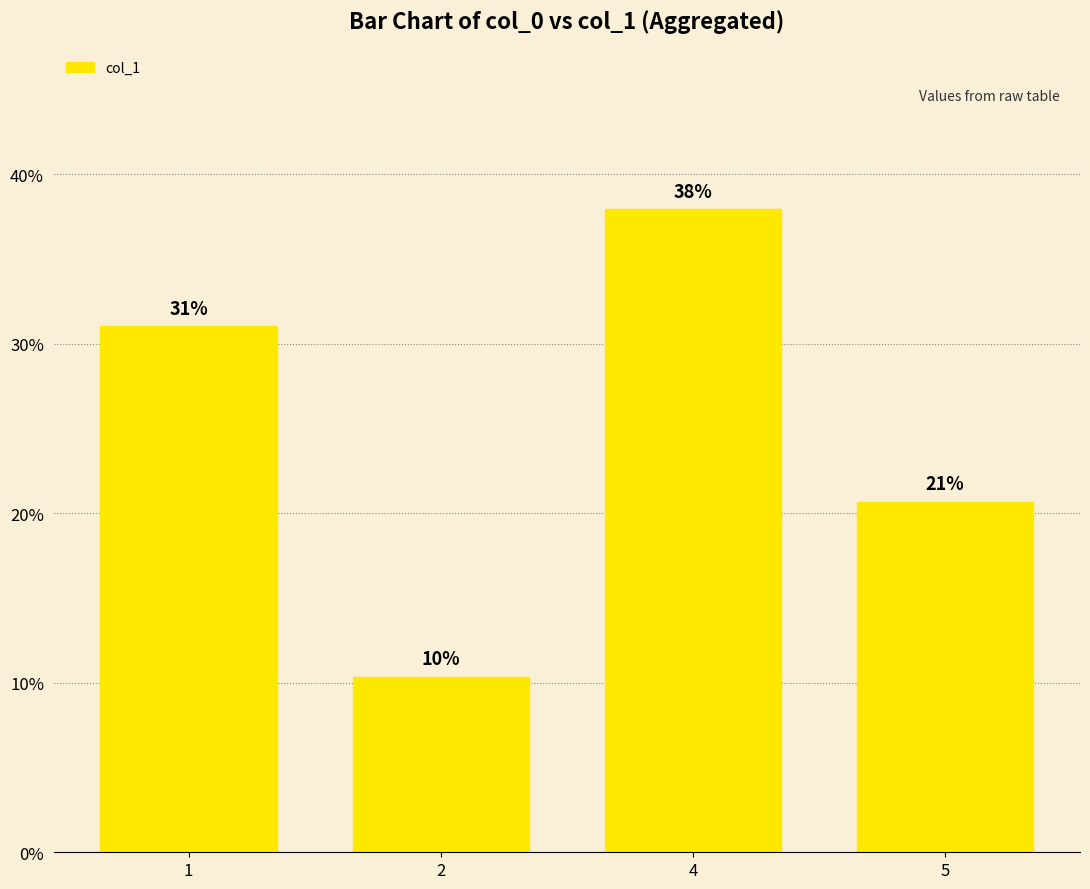

Reading left to right, what are all the values shown in this chart?

0.3	0.1	0.4	0.2